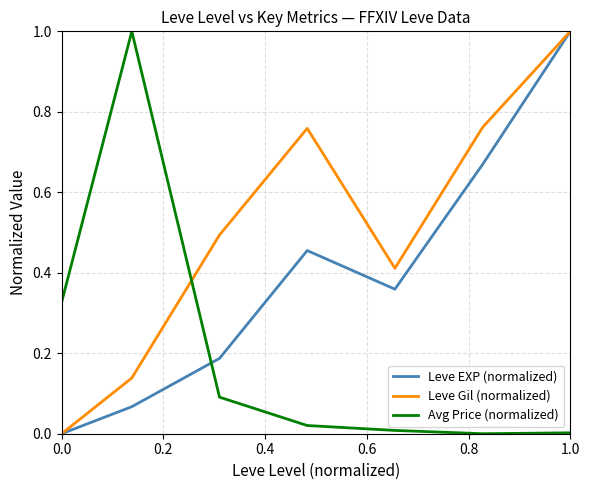

True or false: Leve EXP (normalized) has more than 2 points higher than both neighbors.

False